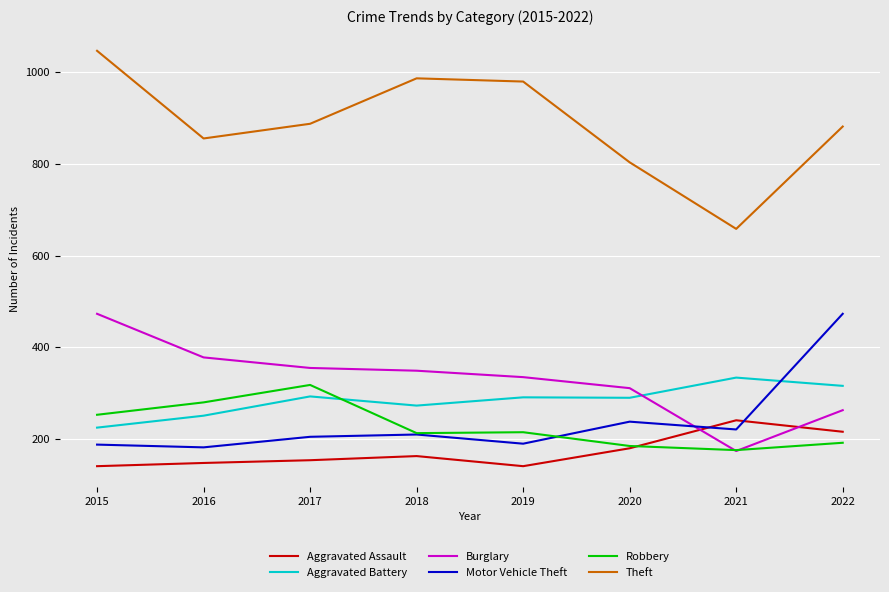

True or false: Aggravated Battery and Theft cross at least once.

False